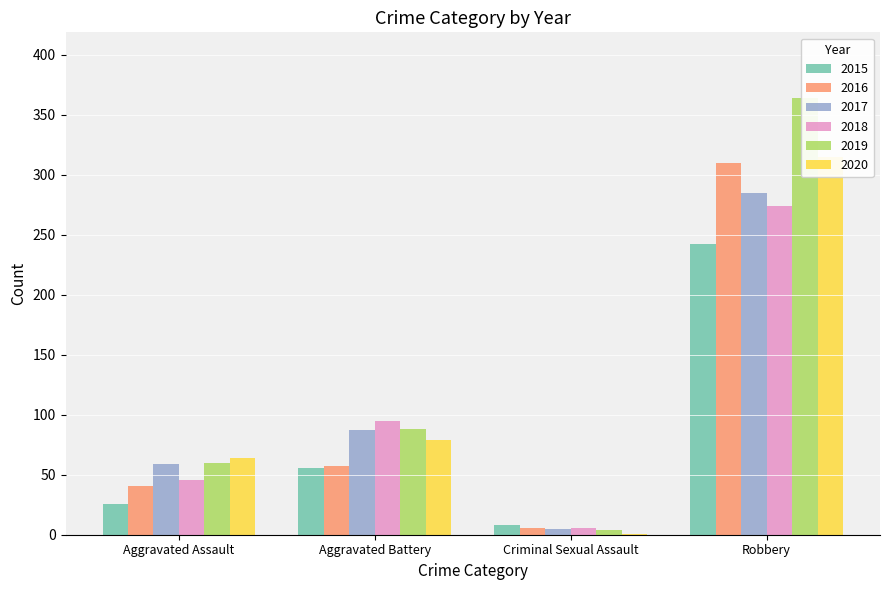

What are all the series names shown in the legend?

2015, 2016, 2017, 2018, 2019, 2020